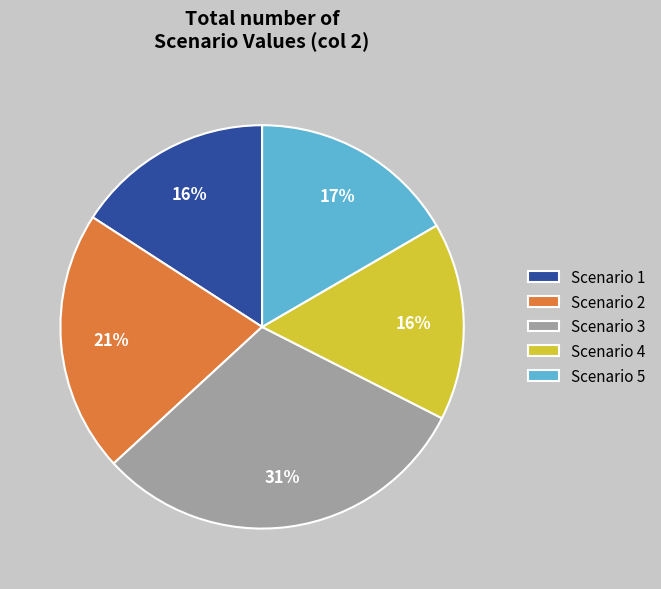

Do Scenario 5 and Scenario 3 together represent more than half of the pie?

No